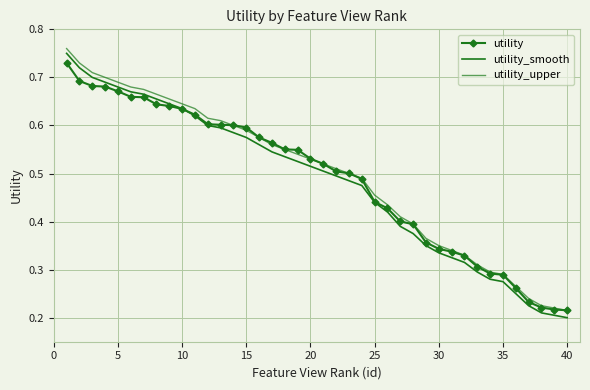

True or false: utility_smooth has more than 2 interior local peaks.

False